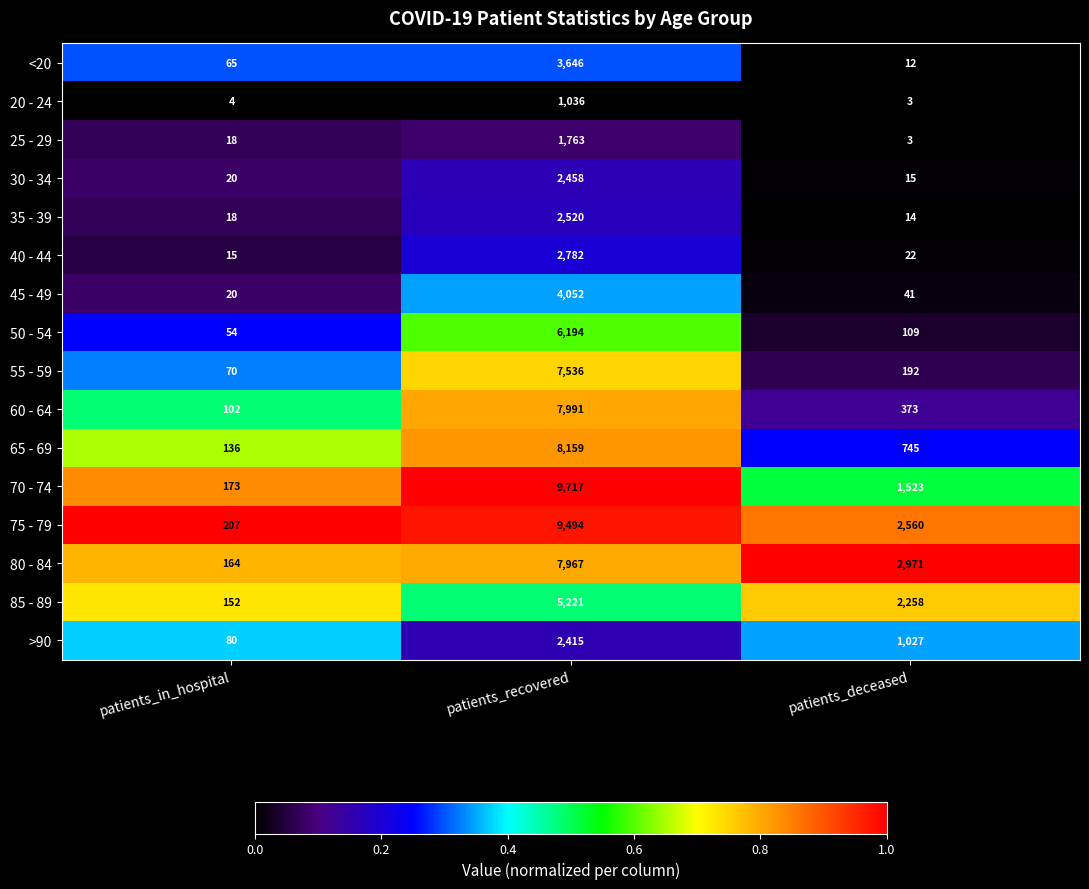

The value of 65 - 69 at patients_deceased is 745. True or false?

True